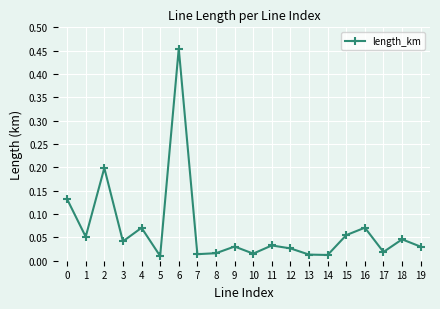

How many points are lower than both their immediate neighbors (excluding endpoints)?

7